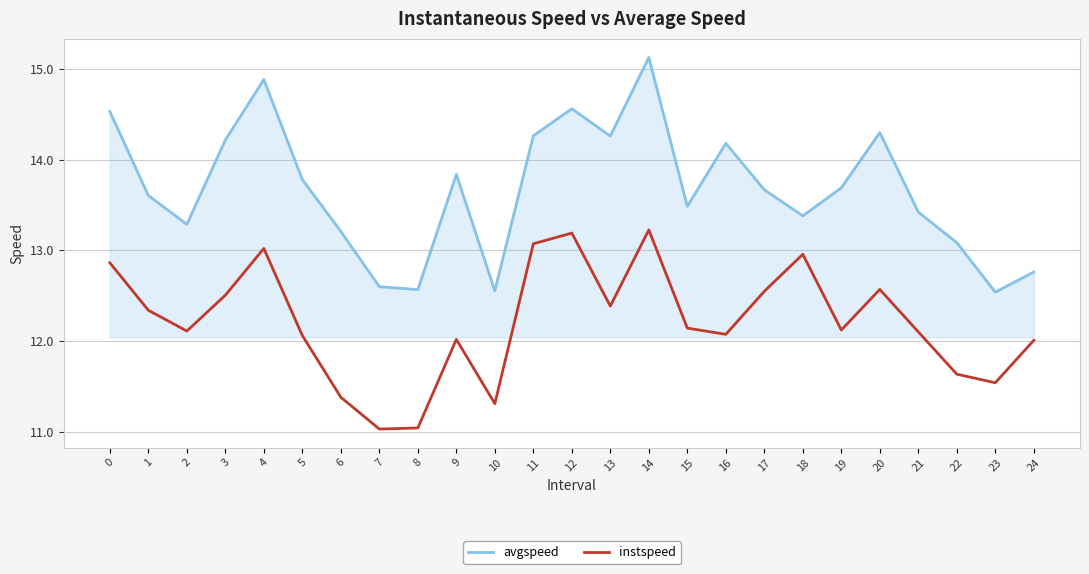

Which category has the highest value across all series?

14